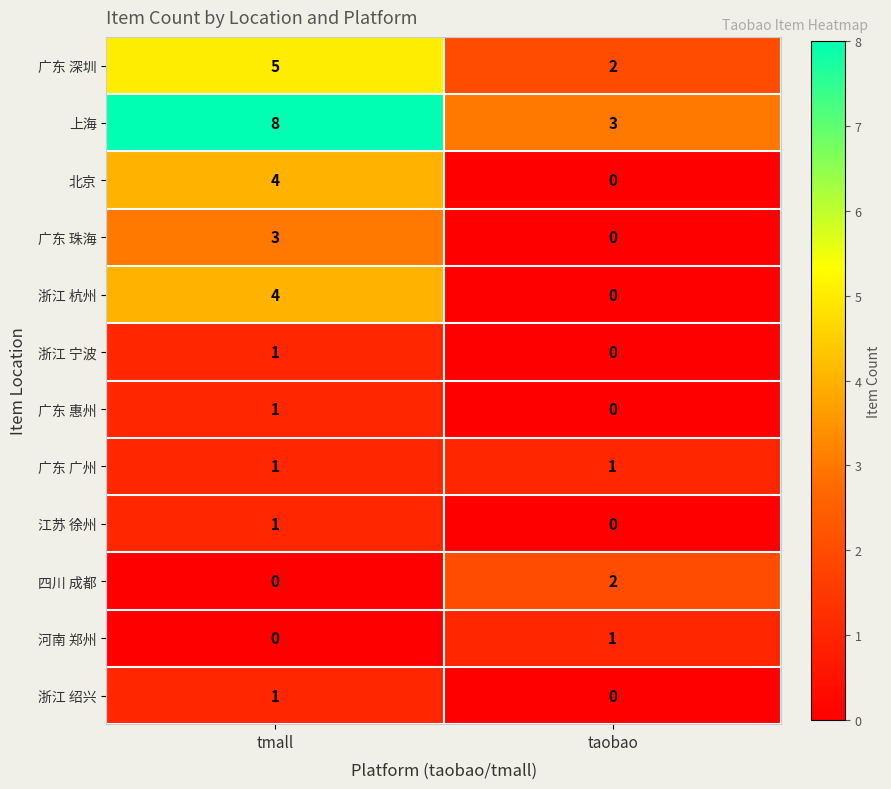

Which series changed the most between tmall and taobao?

上海